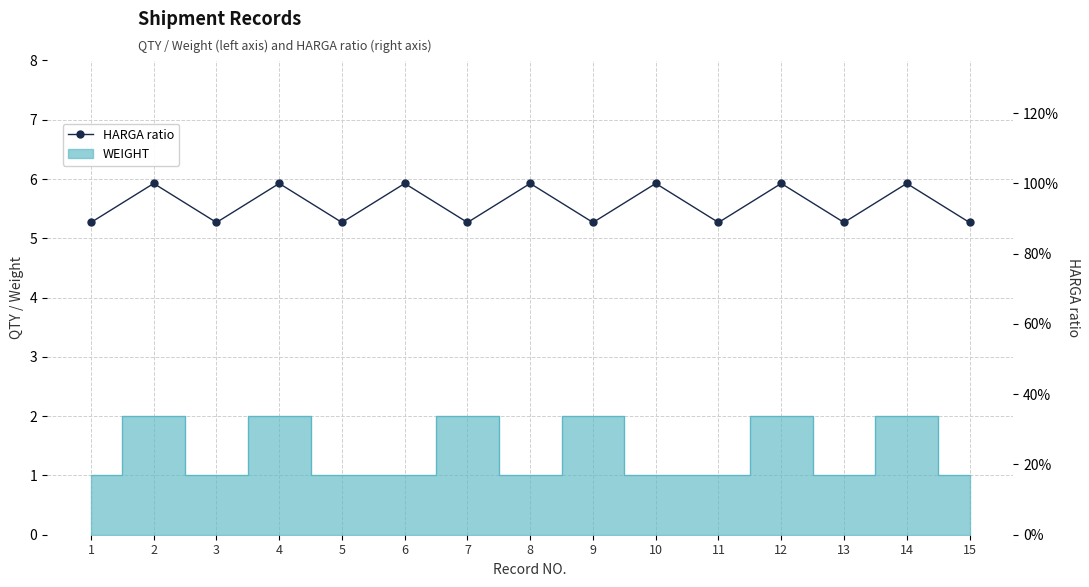

List the labels in order of value, smallest first.

1, 3, 5, 7, 9, 11, 13, 15, 2, 4, 6, 8, 10, 12, 14